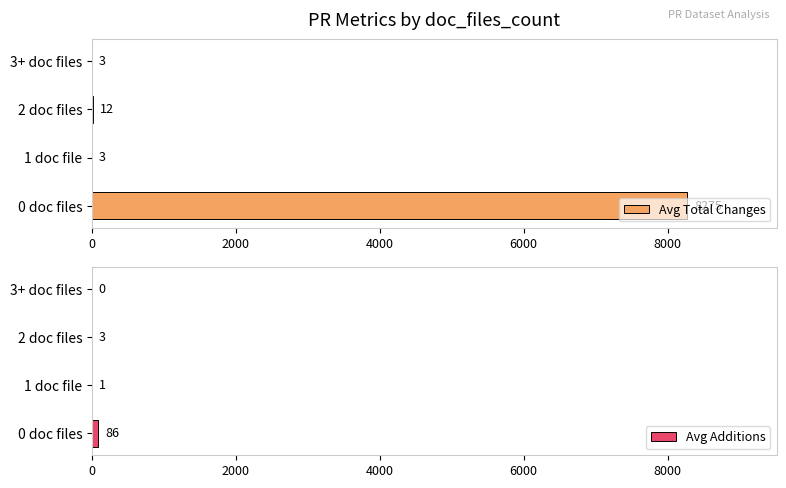

What is the approximate value of Avg Additions at 0 doc files?

85.5